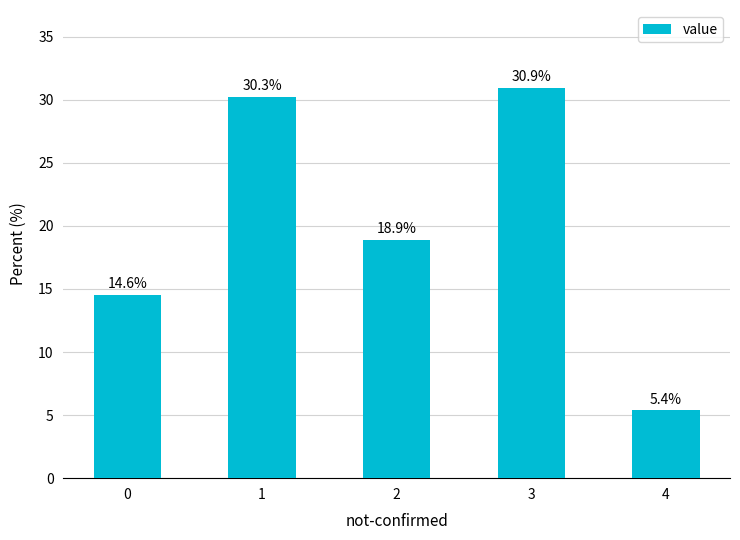

What is the smallest value displayed?

5.4